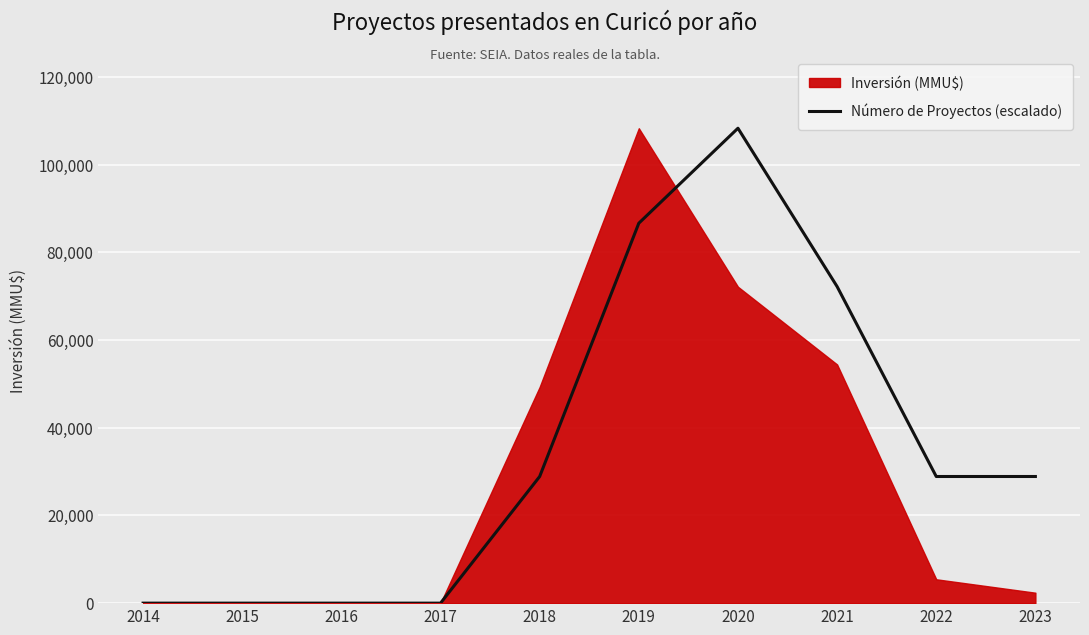

How many lines are shown in the chart?

2